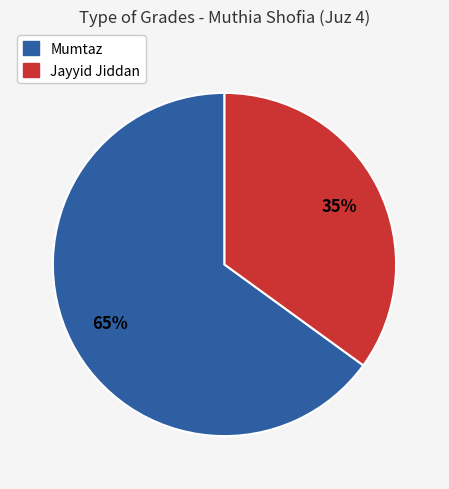

Count the number of slices in the pie.

2